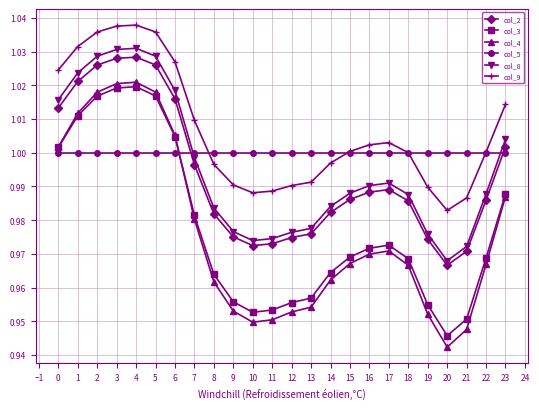

True or false: col_5 has a value of 1.0 at 10.

True